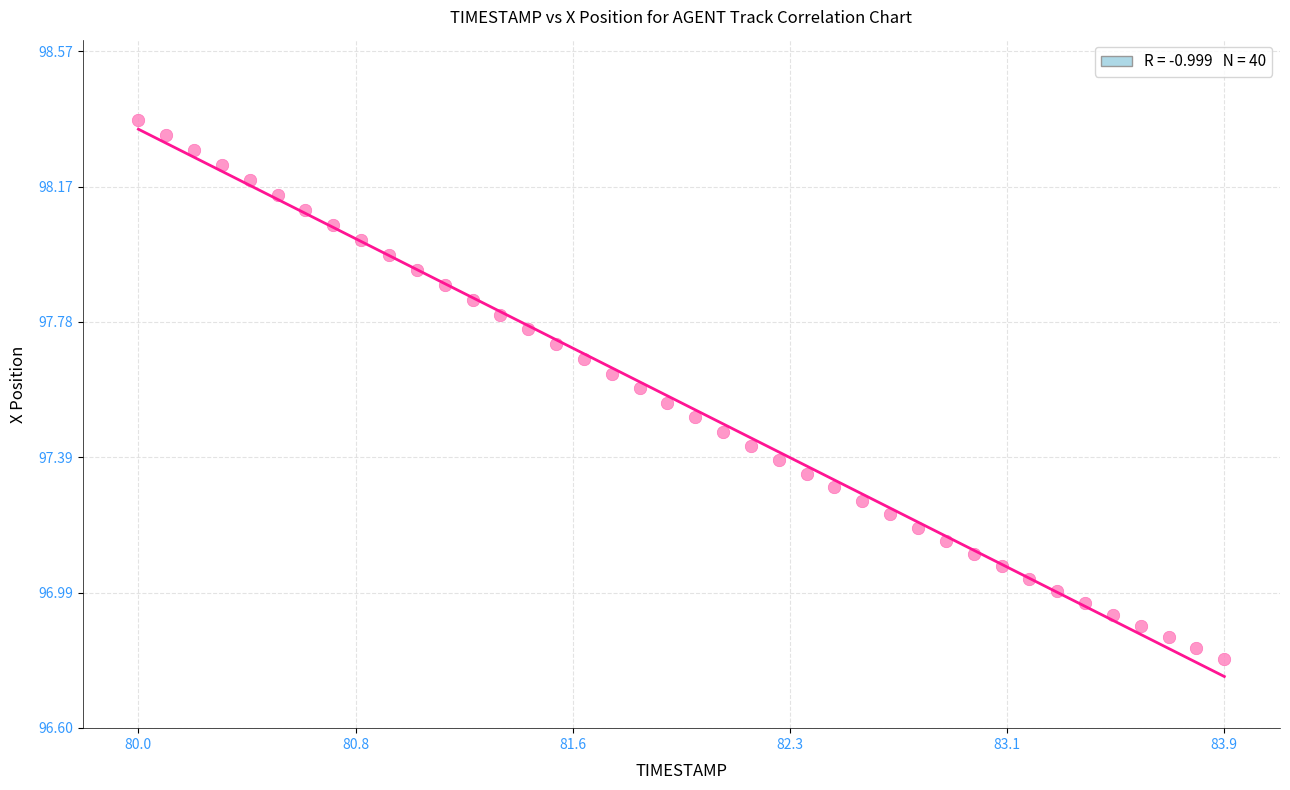

What is the range of Y values (max minus min)?

1.6